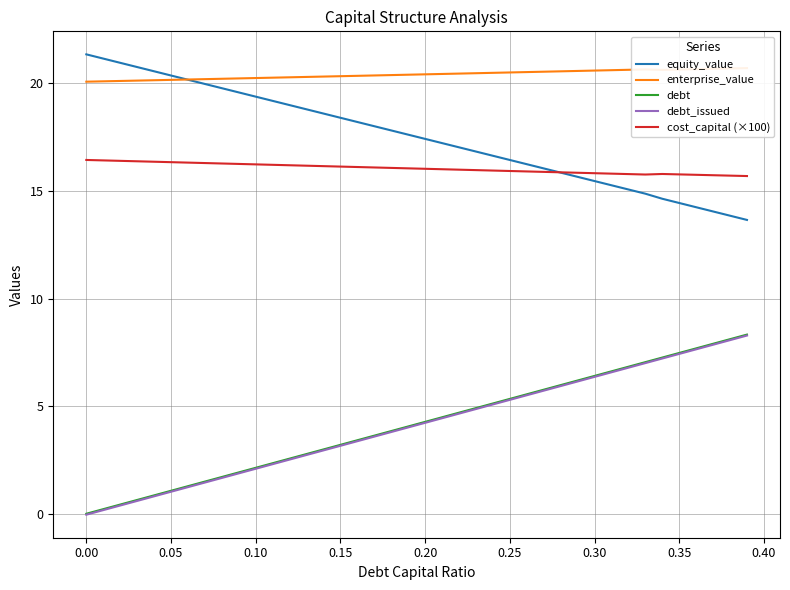

True or false: equity_value has a value of 21.3 at 0.00.

True